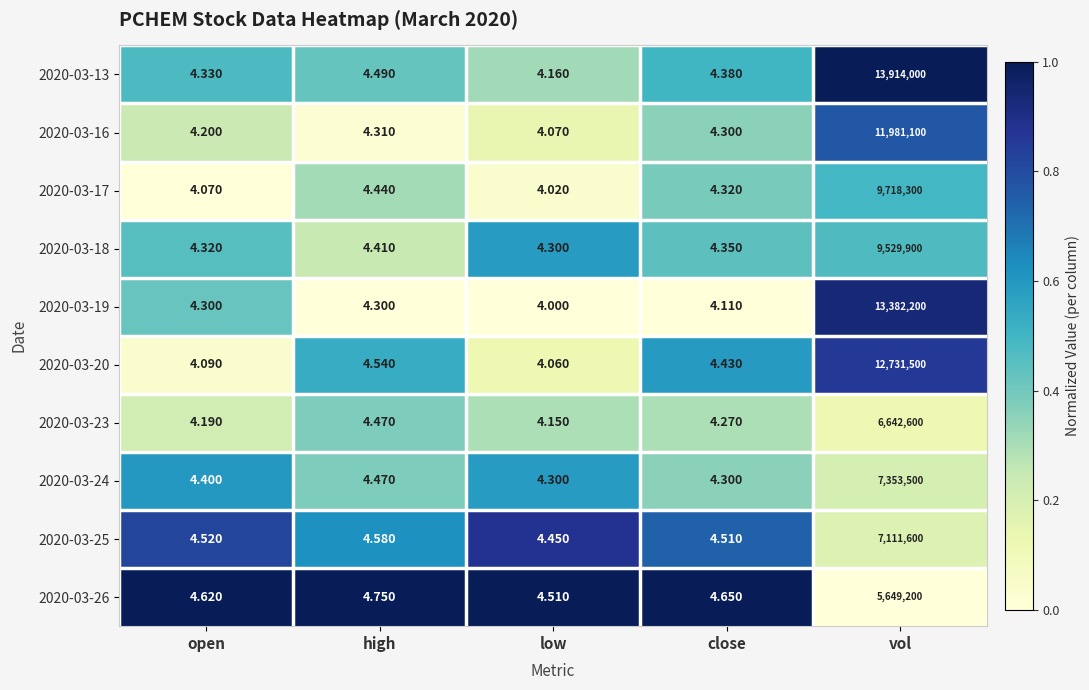

List the series in order of their peak value, highest first.

2020-03-13, 2020-03-19, 2020-03-20, 2020-03-16, 2020-03-17, 2020-03-18, 2020-03-24, 2020-03-25, 2020-03-23, 2020-03-26